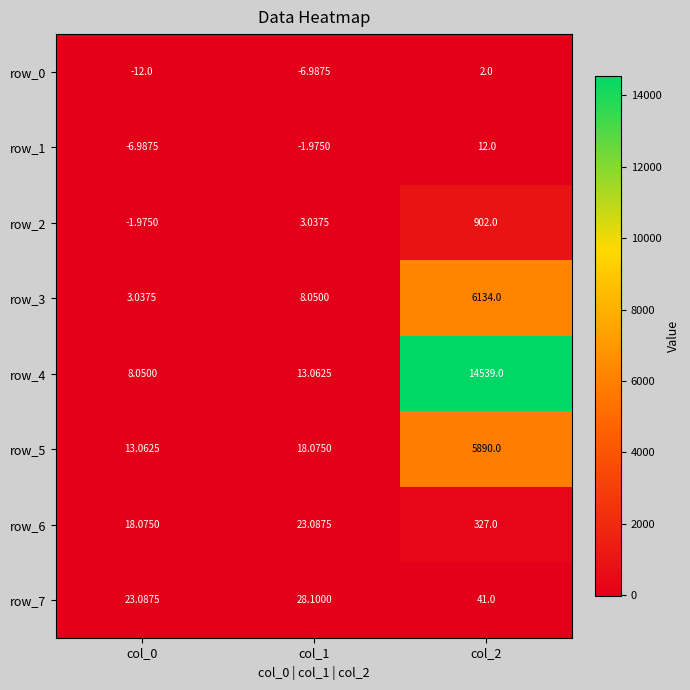

How many values in the row_1 series exceed -1?

1